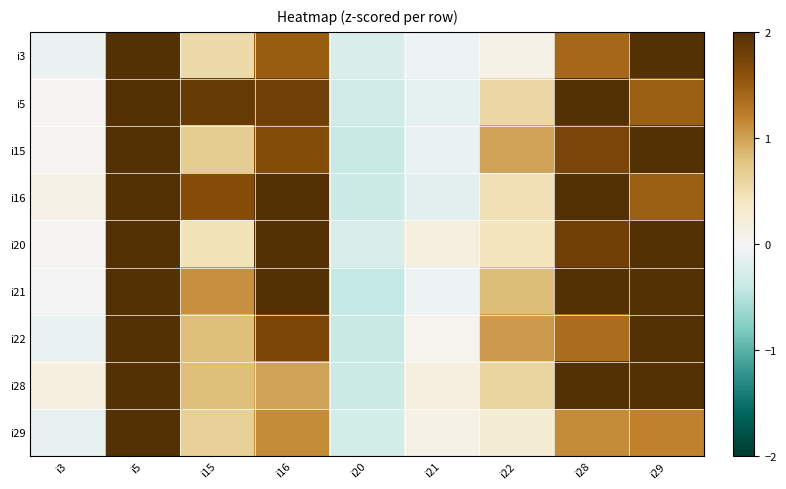

Rank the series by their maximum value, from lowest to highest.

i21, i20, i16, i22, i5, i15, i28, i3, i29